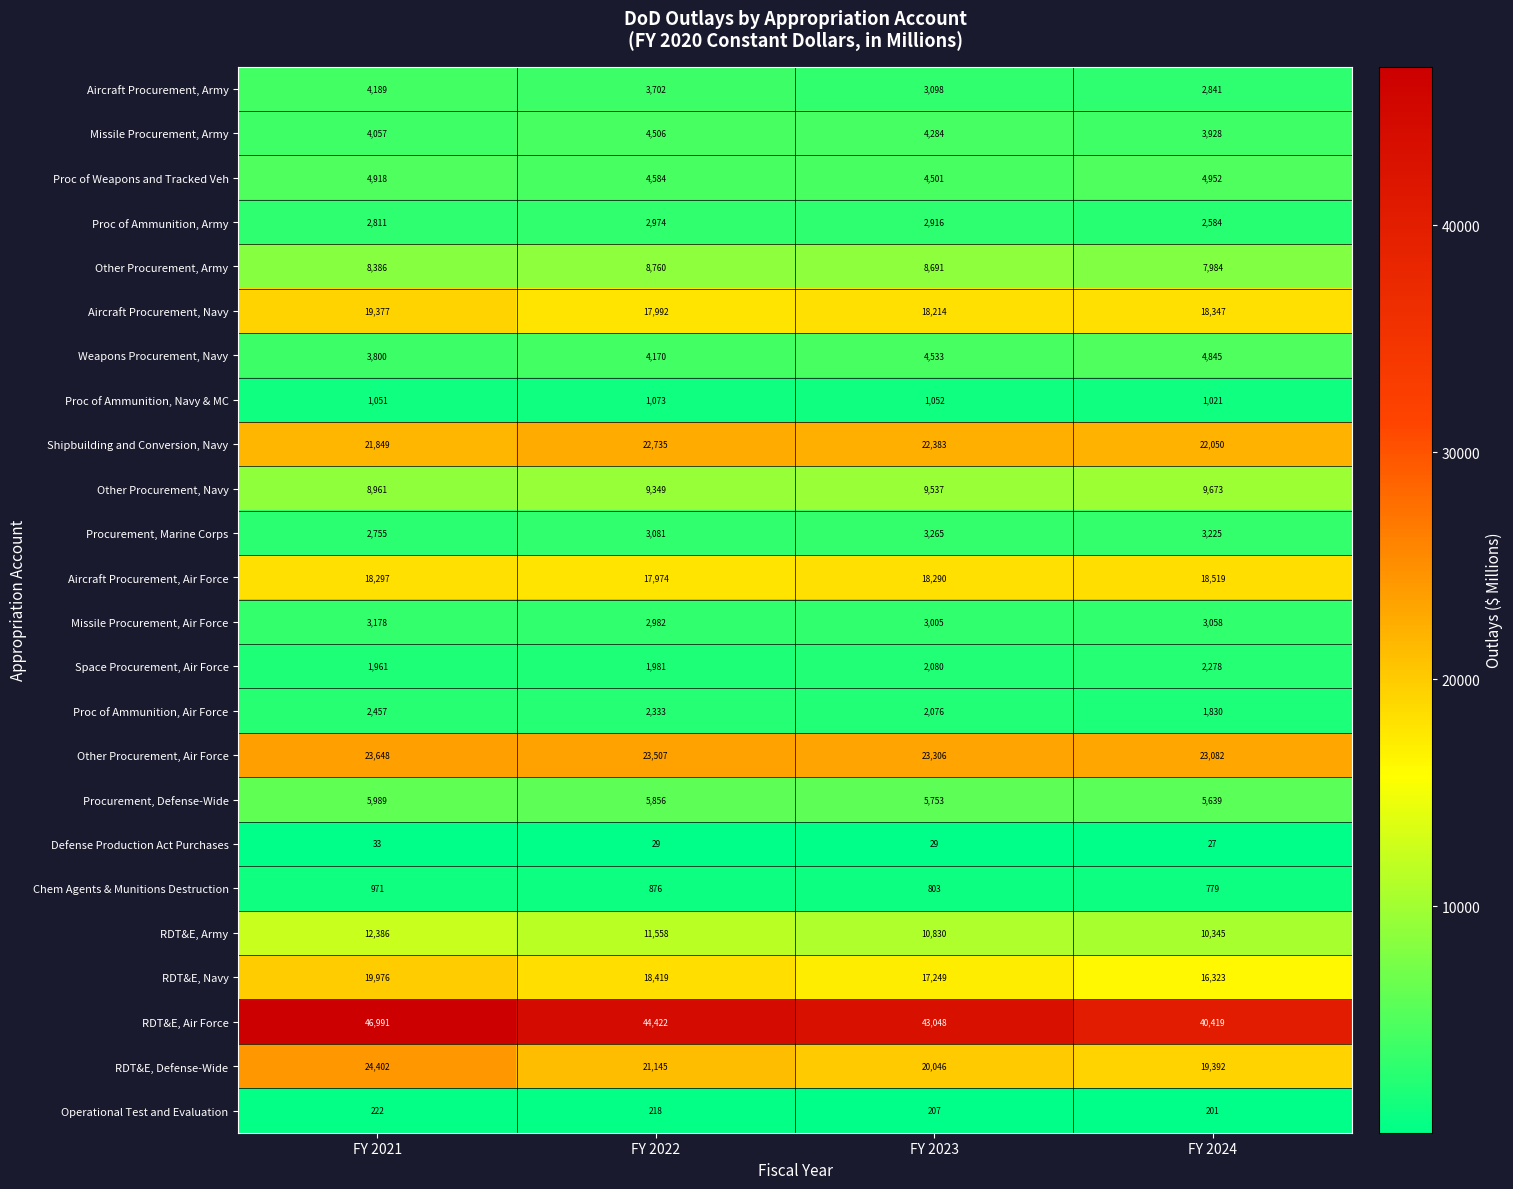

What is the smallest value displayed?

27